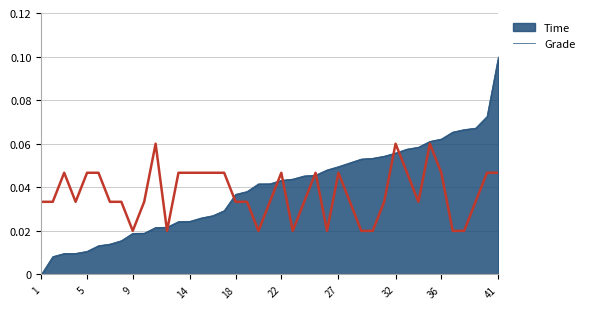

Rank the series by their maximum value, from lowest to highest.

Grade, Time